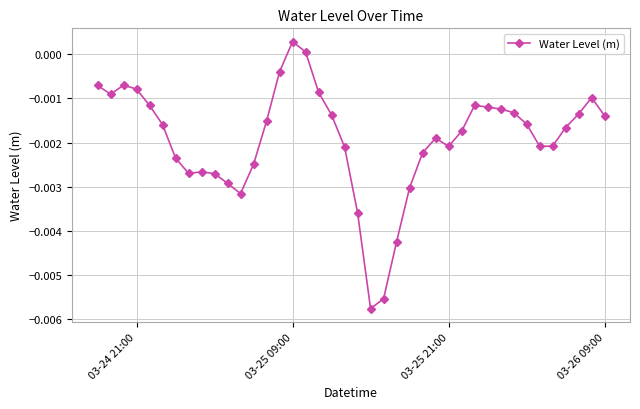

How many categories are shown in the chart?

40